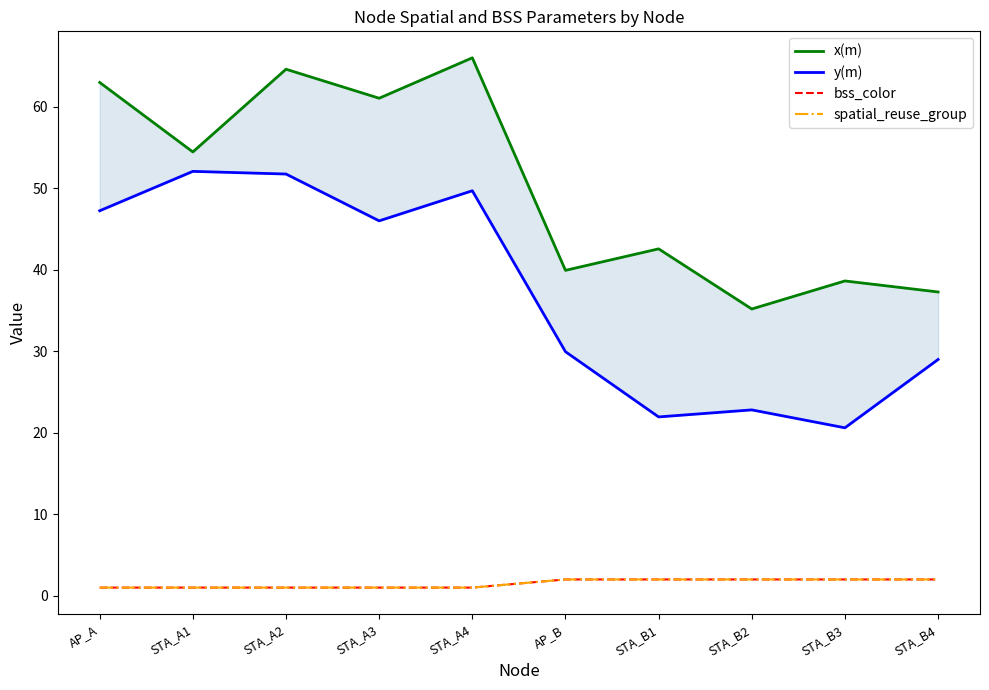

True or false: spatial_reuse_group has more than 1 points higher than both neighbors.

False